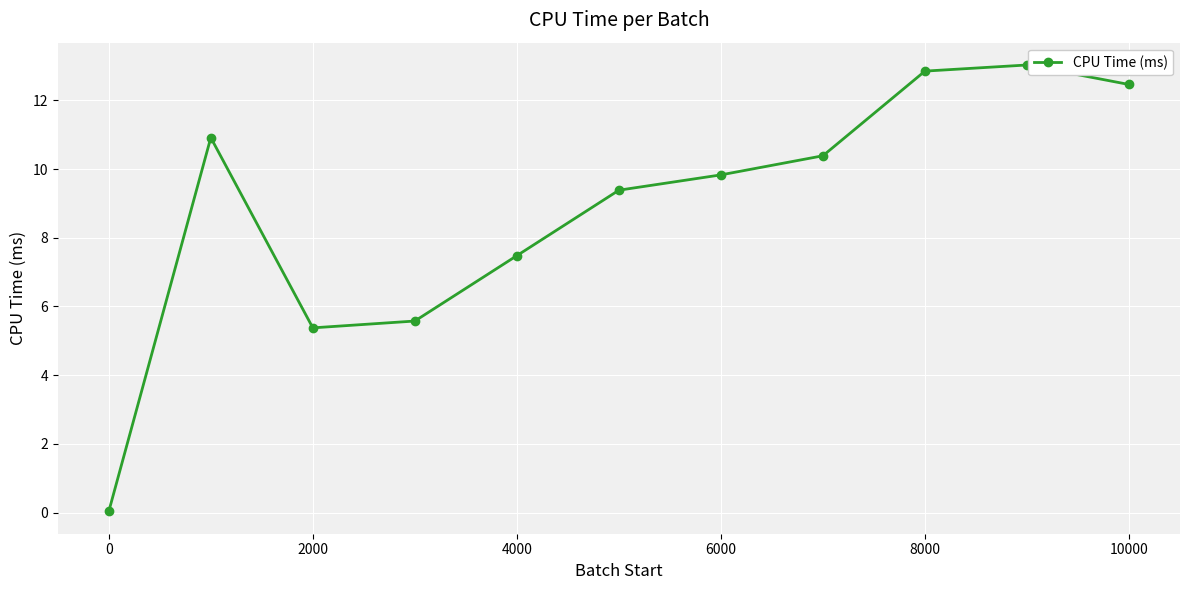

What is the sum of all values?

97.3